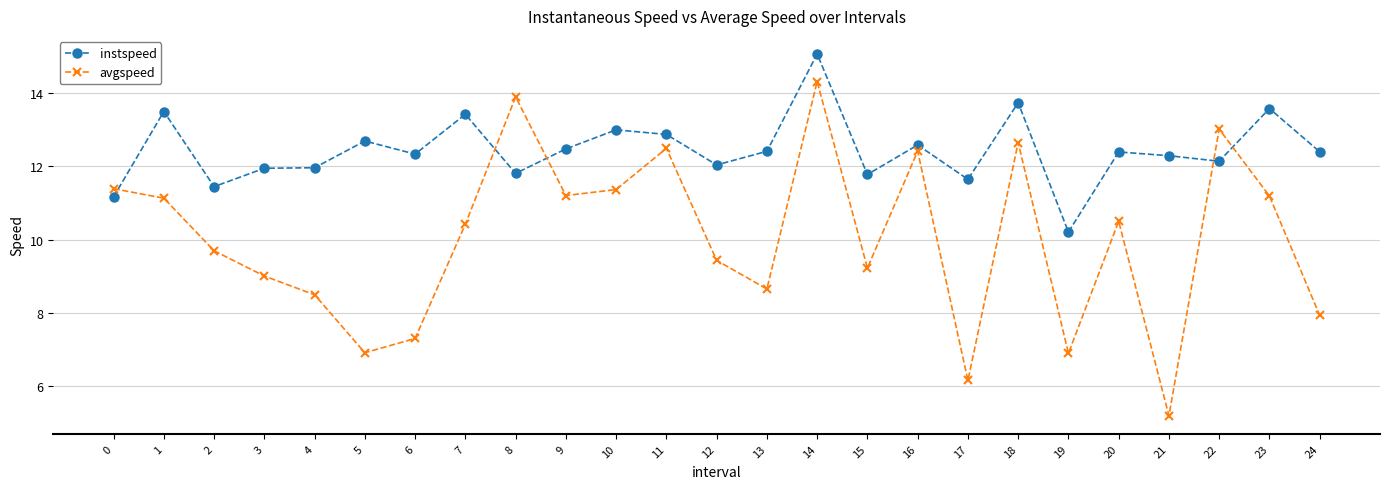

What is the difference between the maximum and second lowest values in the instspeed series?

3.9